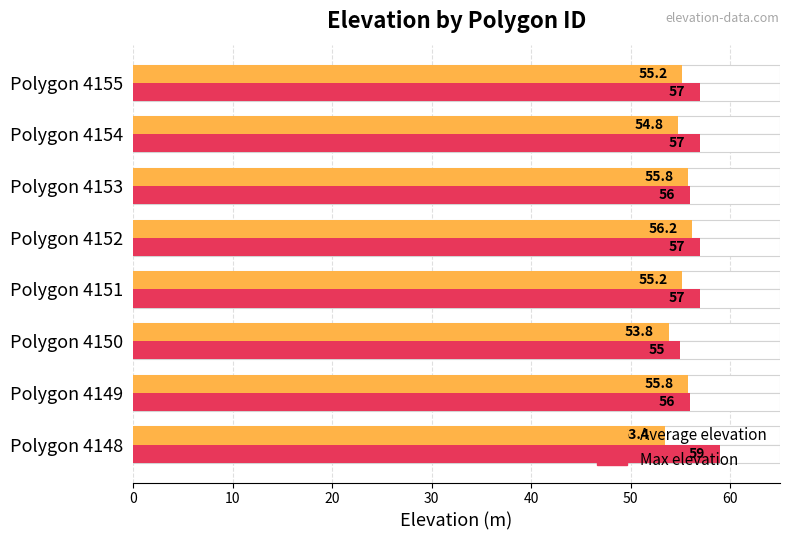

Reading left to right, transcribe all the data shown in this chart.

Average elevation: 0=53.4	10=55.8	20=53.8	30=55.2	40=56.2	50=55.8	60=54.8	70=55.2
Max elevation: 0=59.0	10=56.0	20=55.0	30=57.0	40=57.0	50=56.0	60=57.0	70=57.0